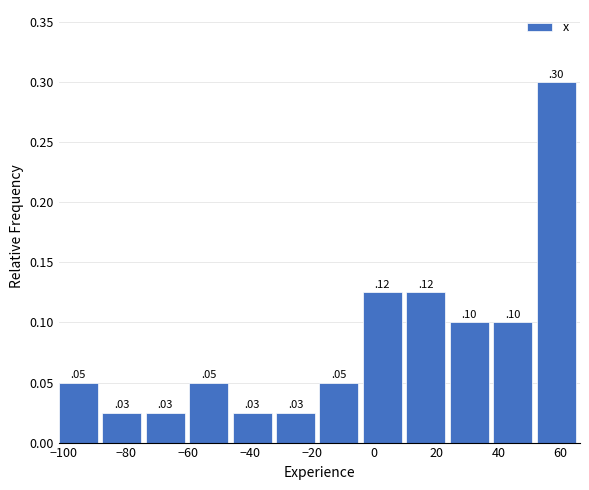

Which range on the x-axis has the tallest bar?

52 to 66